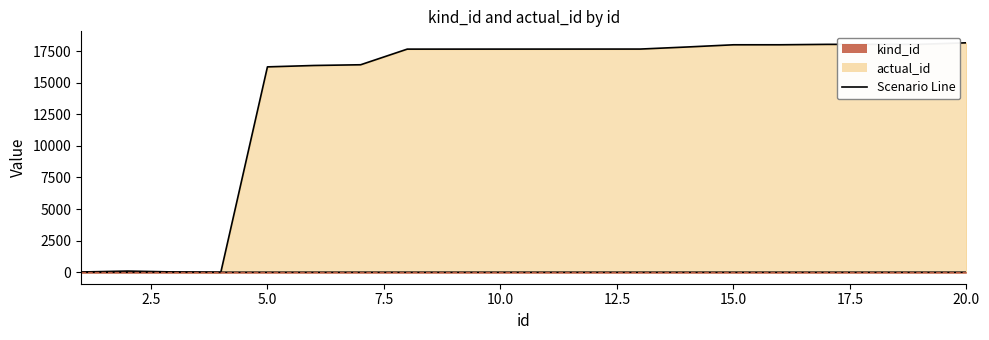

What is the spread (max minus min) of values at 2.5?

91